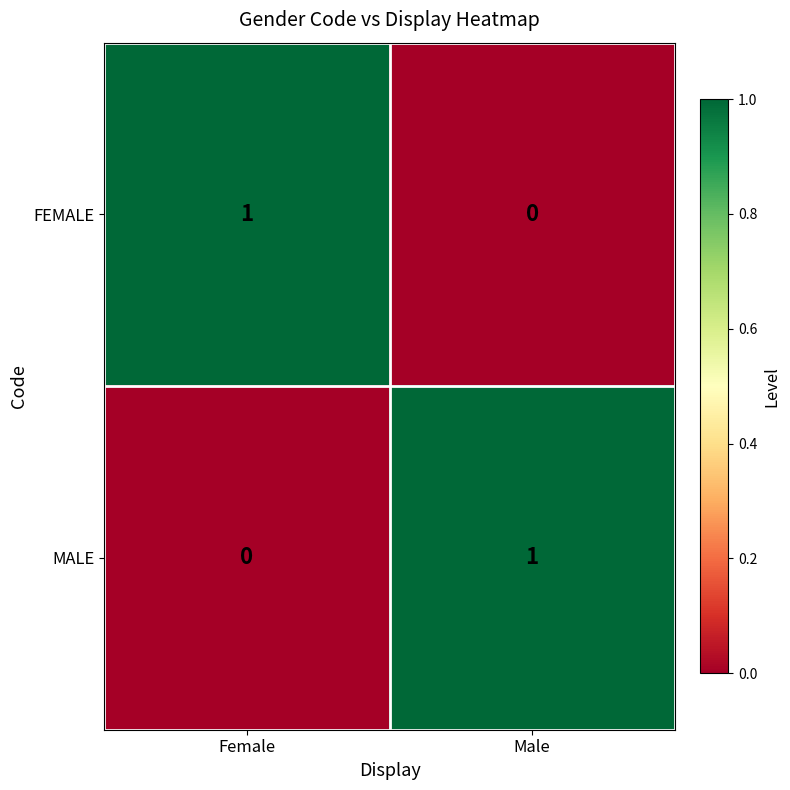

What is the total value across all series at Female?

1